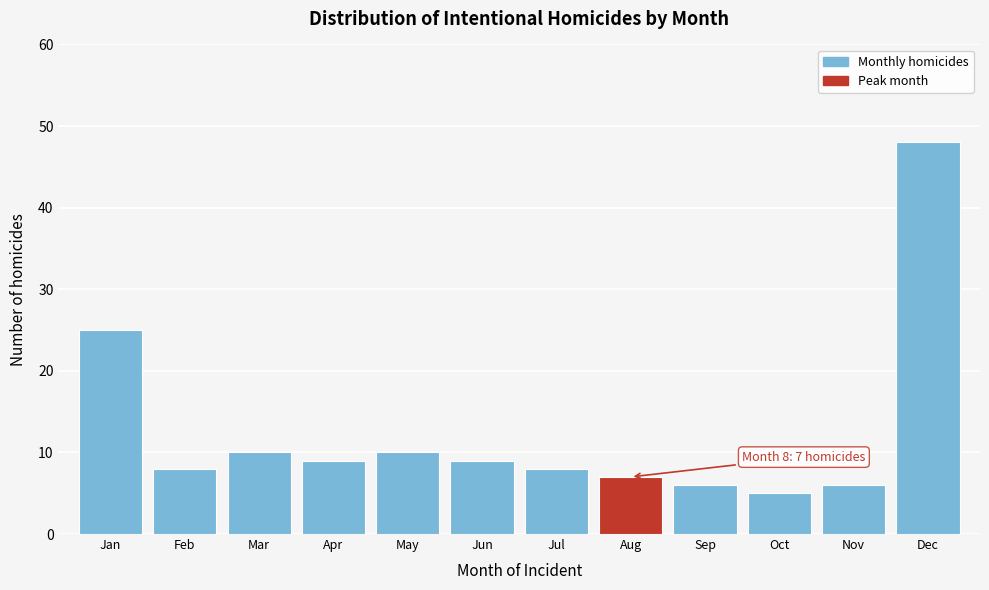

Reading right to left, list all the values displayed in this chart.

48	6	5	6	7	8	9	10	9	10	8	25